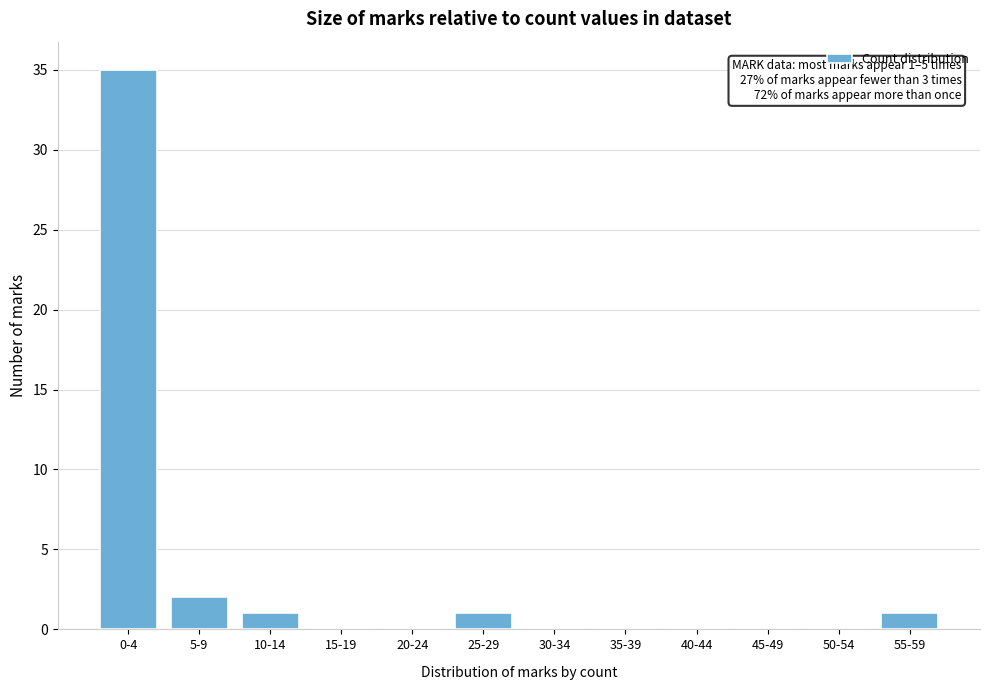

Reading left to right, transcribe all the data shown in this chart.

0-4=35	5-9=2	10-14=1	15-19=0	20-24=0	25-29=1	30-34=0	35-39=0	40-44=0	45-49=0	50-54=0	55-59=1